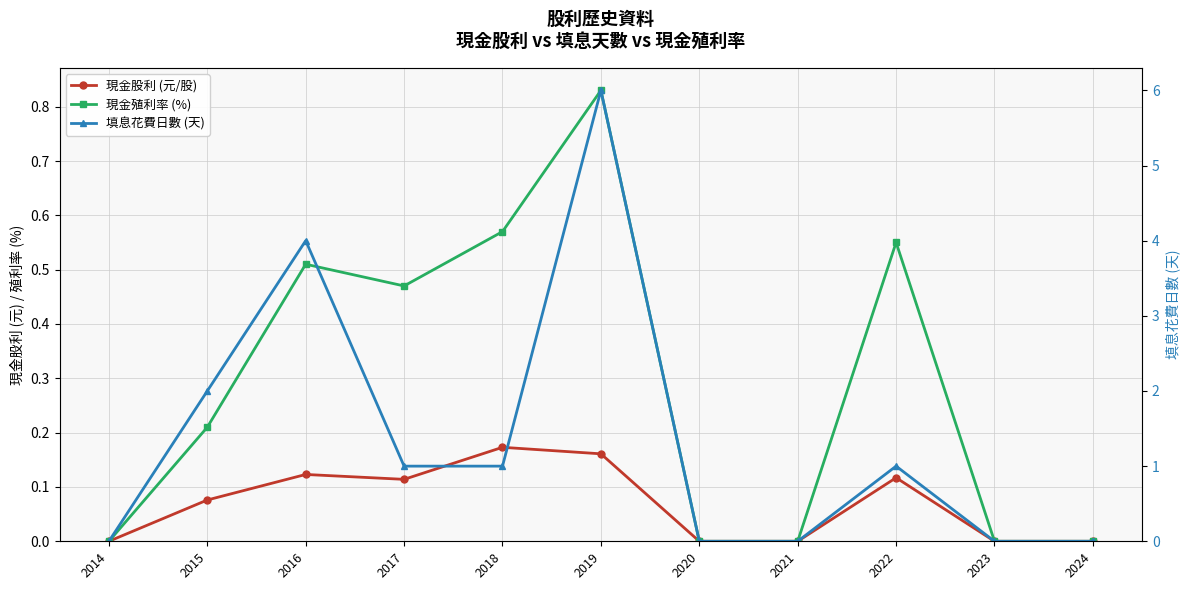

At which category does 填息花費日數 (天) reach its first local peak?

2016